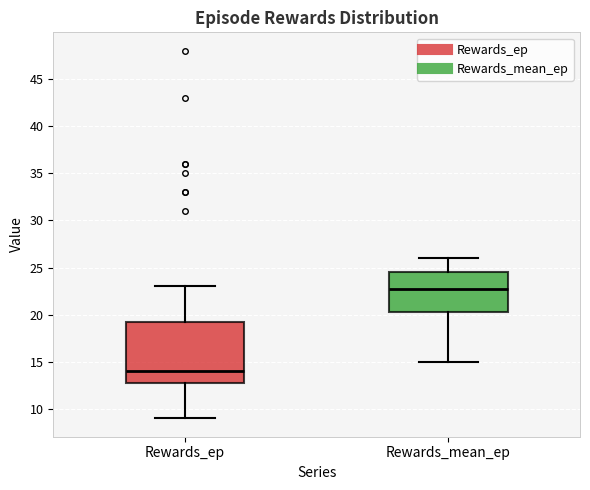

Reading left to right, read every box against the y-axis: the position of its median line, the range the box covers, and the ends of its whiskers. The values are not printed on the chart, so give them approximately, as read against the axis.

Rewards_ep: median 14.0, box 13.0 to 19.5, whiskers 9.0 to 23.0
Rewards_mean_ep: median 22.5, box 20.5 to 24.5, whiskers 15.0 to 26.0